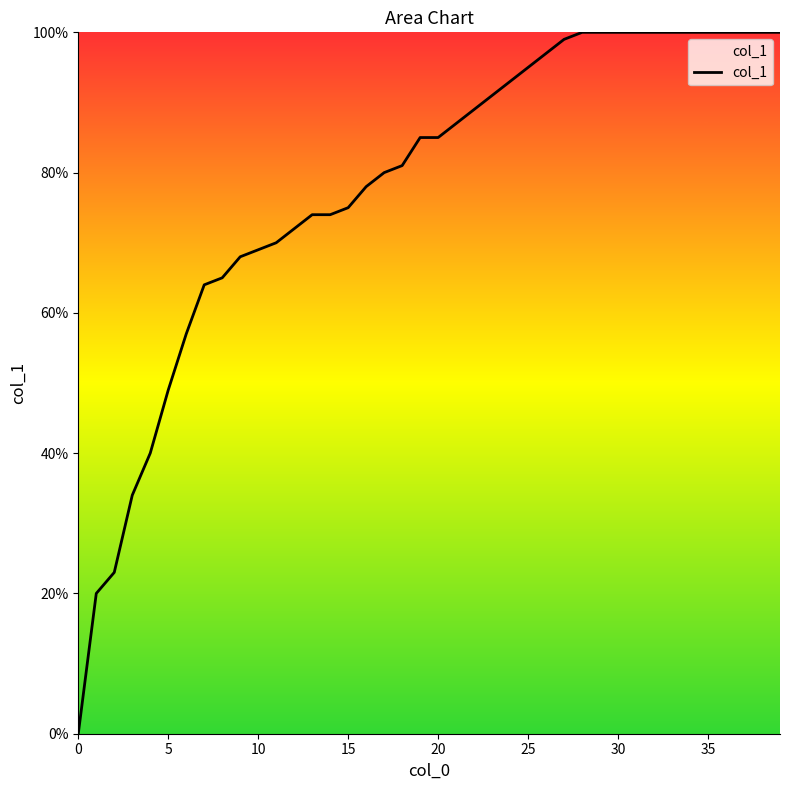

Rank the categories by value from lowest to highest.

0, 1, 2, 3, 4, 5, 6, 7, 8, 9, 10, 11, 12, 13, 14, 15, 16, 17, 18, 19, 20, 21, 22, 23, 24, 25, 26, 27, 28, 29, 30, 31, 32, 33, 34, 35, 36, 37, 38, 39